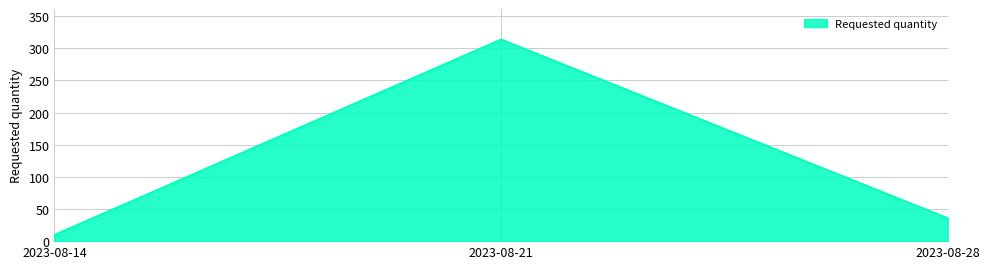

Is it true that the value at 2023-08-28 is 36?

True